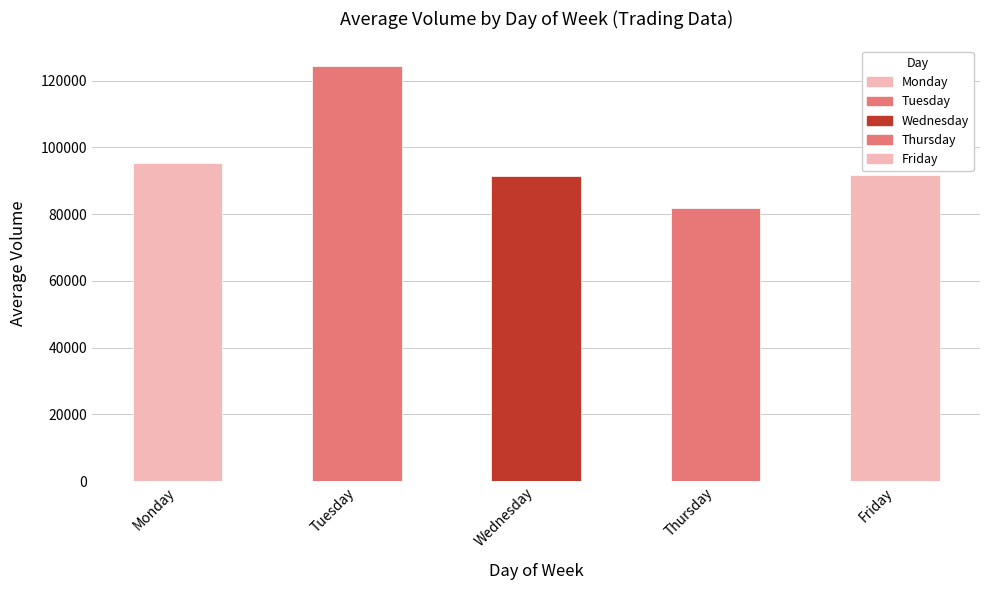

Is it true that the value at Tuesday is 27762?

False